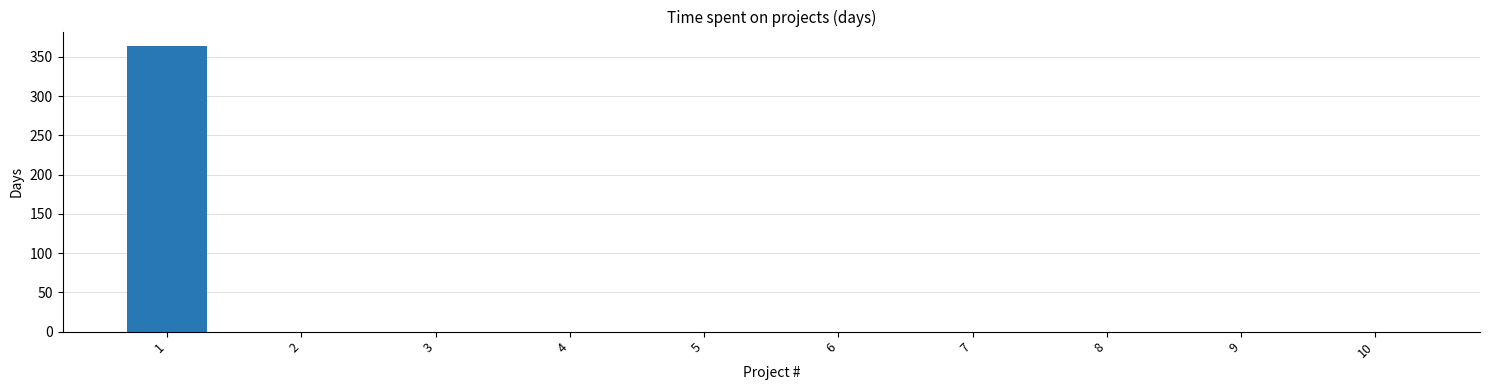

What is the change in value from 1 to 4?

-364